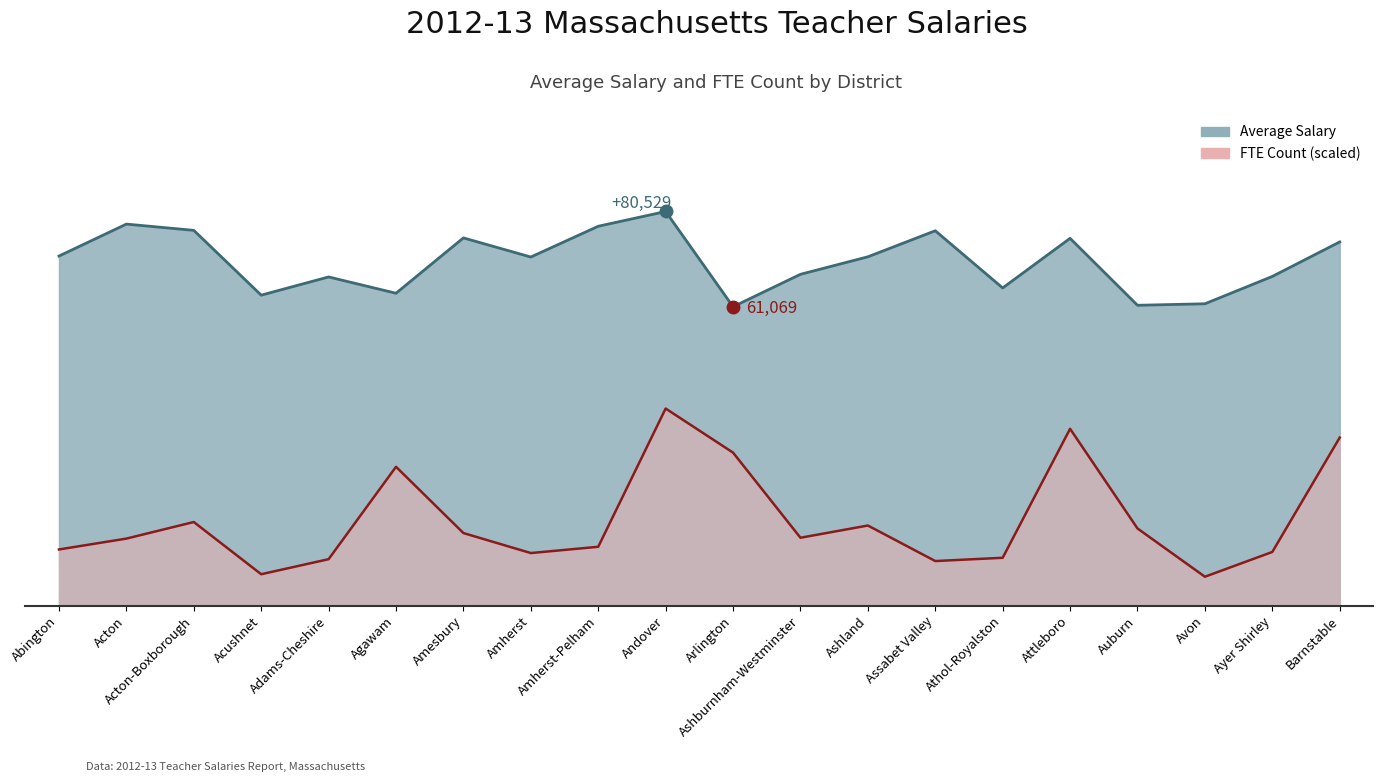

What is the greatest value displayed?

80529.0